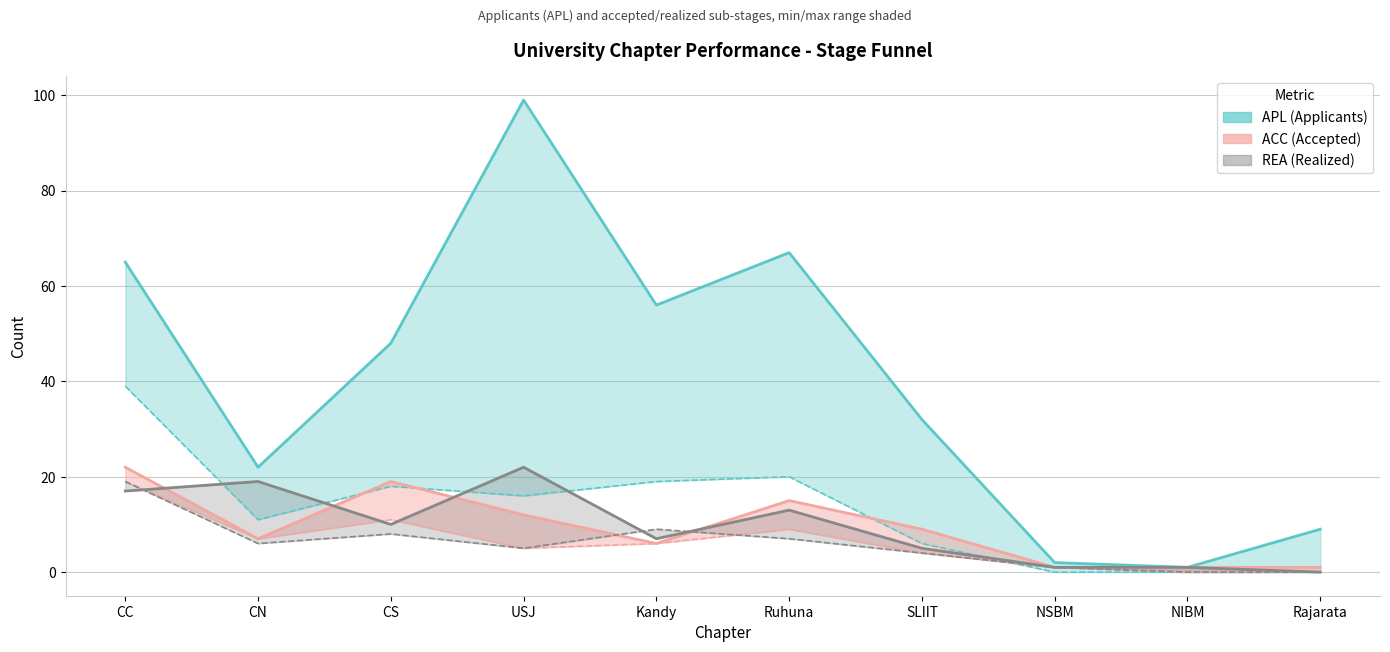

Is the value of REA (upper) at Ruhuna greater than the value of APL (upper) at CN?

No